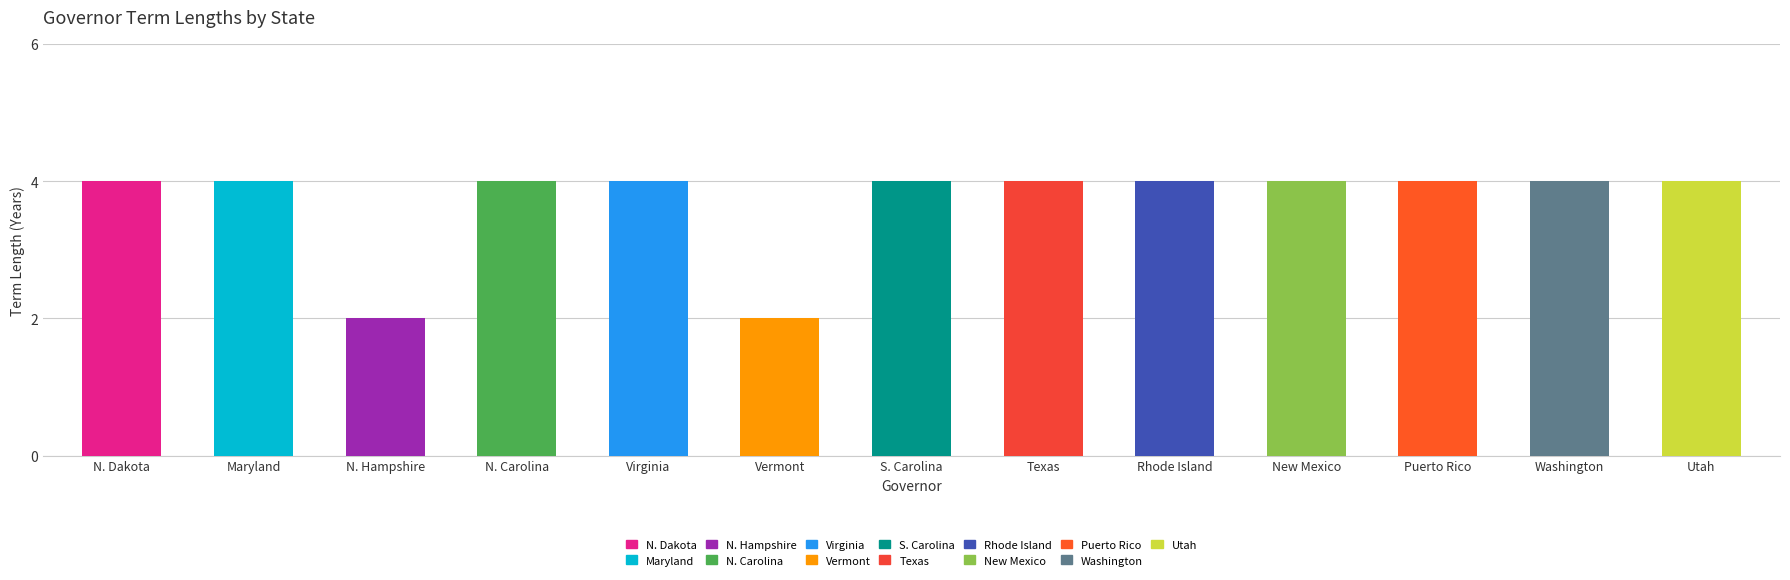

What is the approximate value at Utah?

4